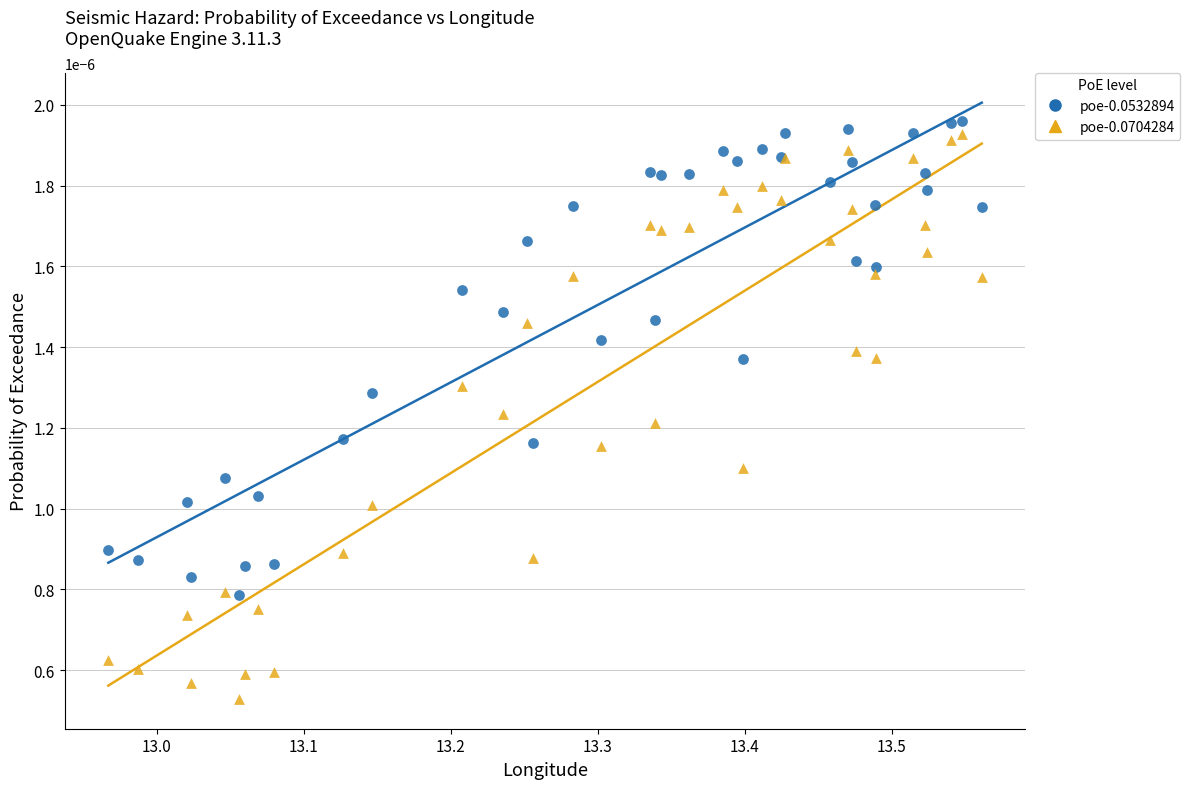

Which series contains the highest Y value?

poe-0.0532894